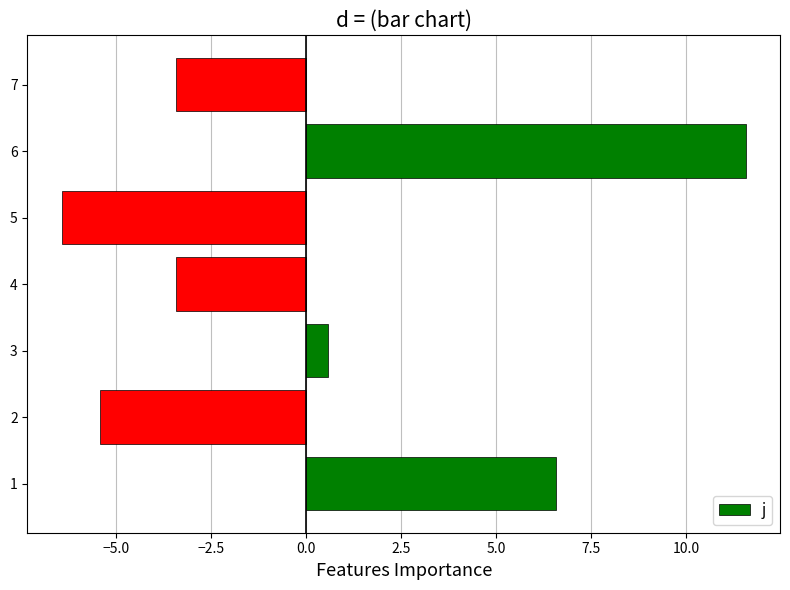

Reading bottom to top, extract all data points from this chart.

1=6.6	2=-5.4	3=0.6	4=-3.4	5=-6.4	6=11.6	7=-3.4